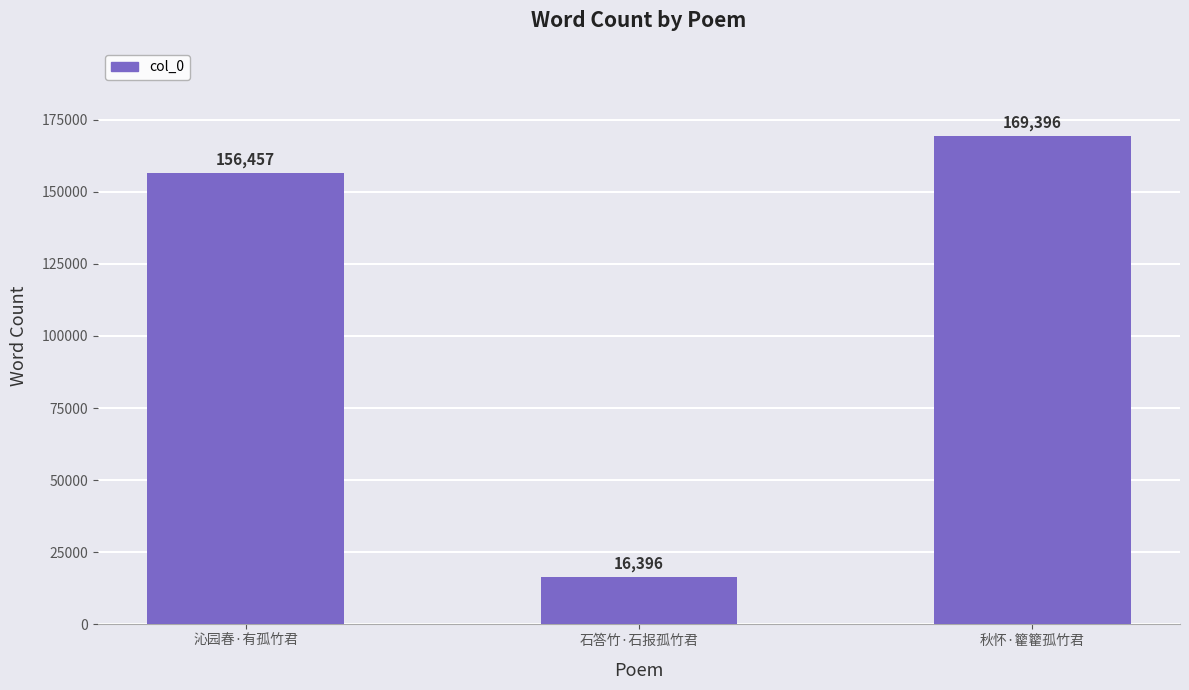

Are the bars grouped side by side (vs. stacked)?

No